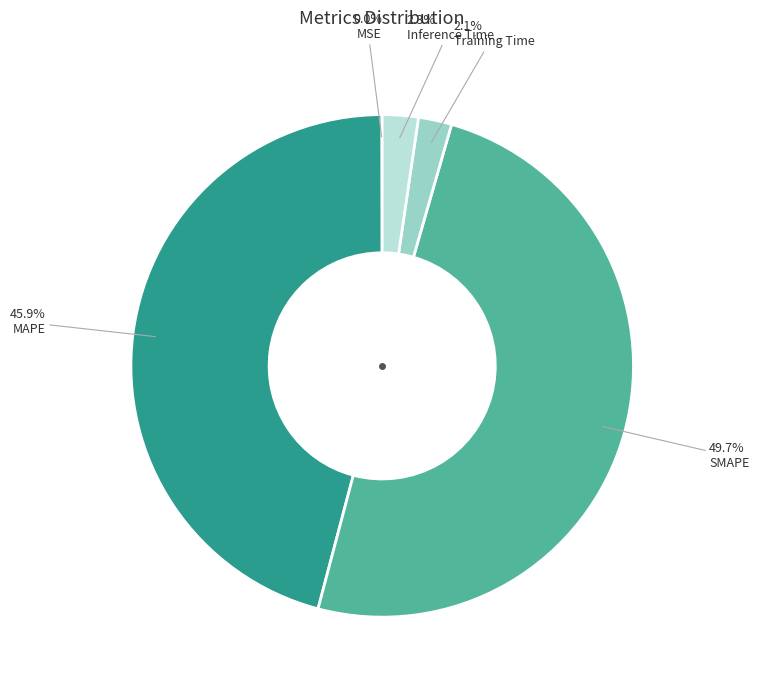

Do Training Time and SMAPE together represent more than half of the pie?

Yes